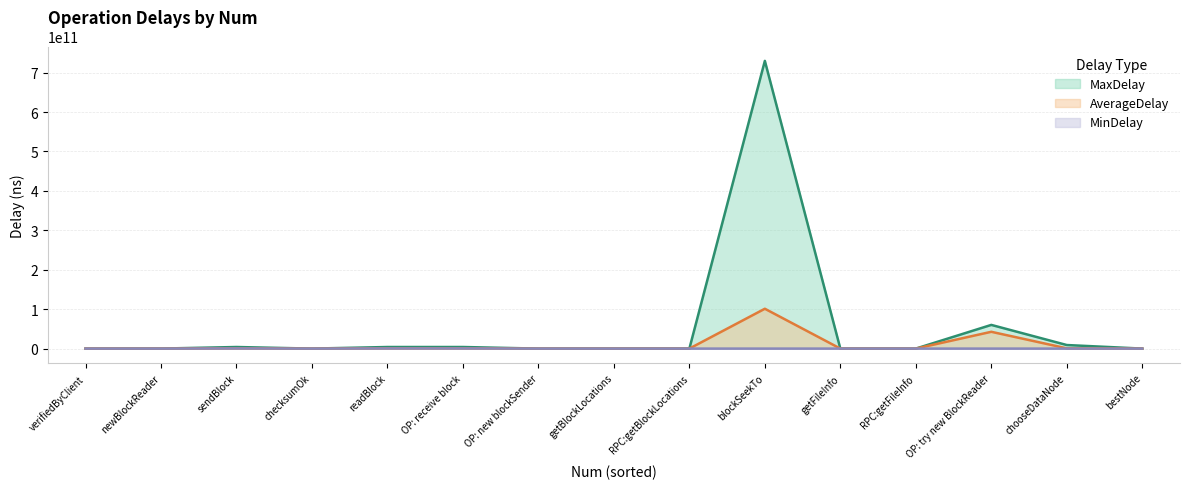

At which category is the sum across all series the highest?

blockSeekTo